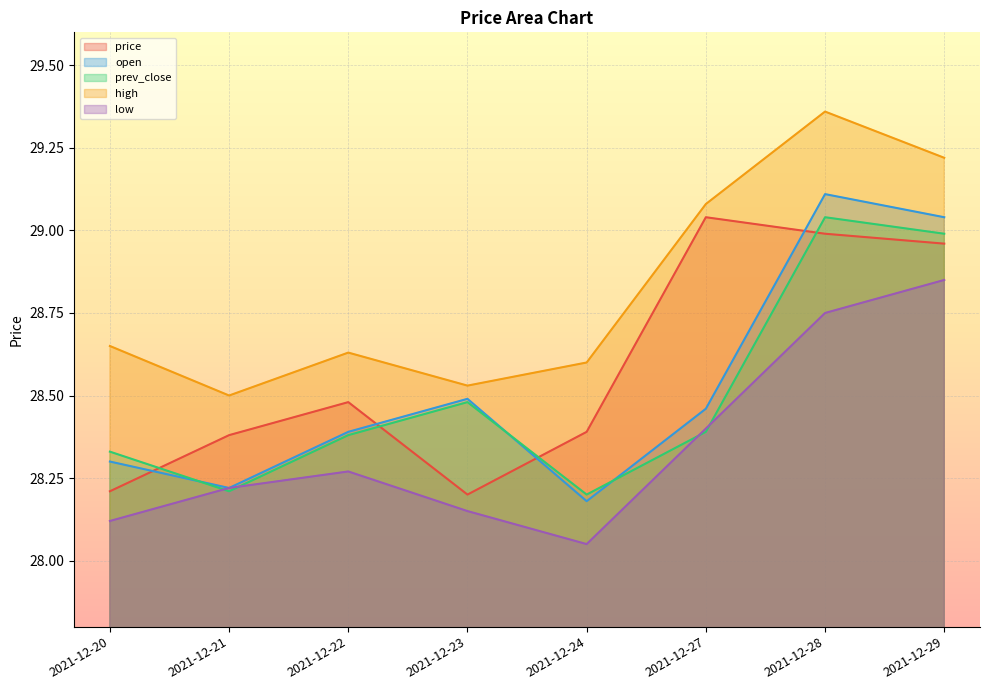

What is the difference between the highest and lowest values at 2021-12-27?

0.7